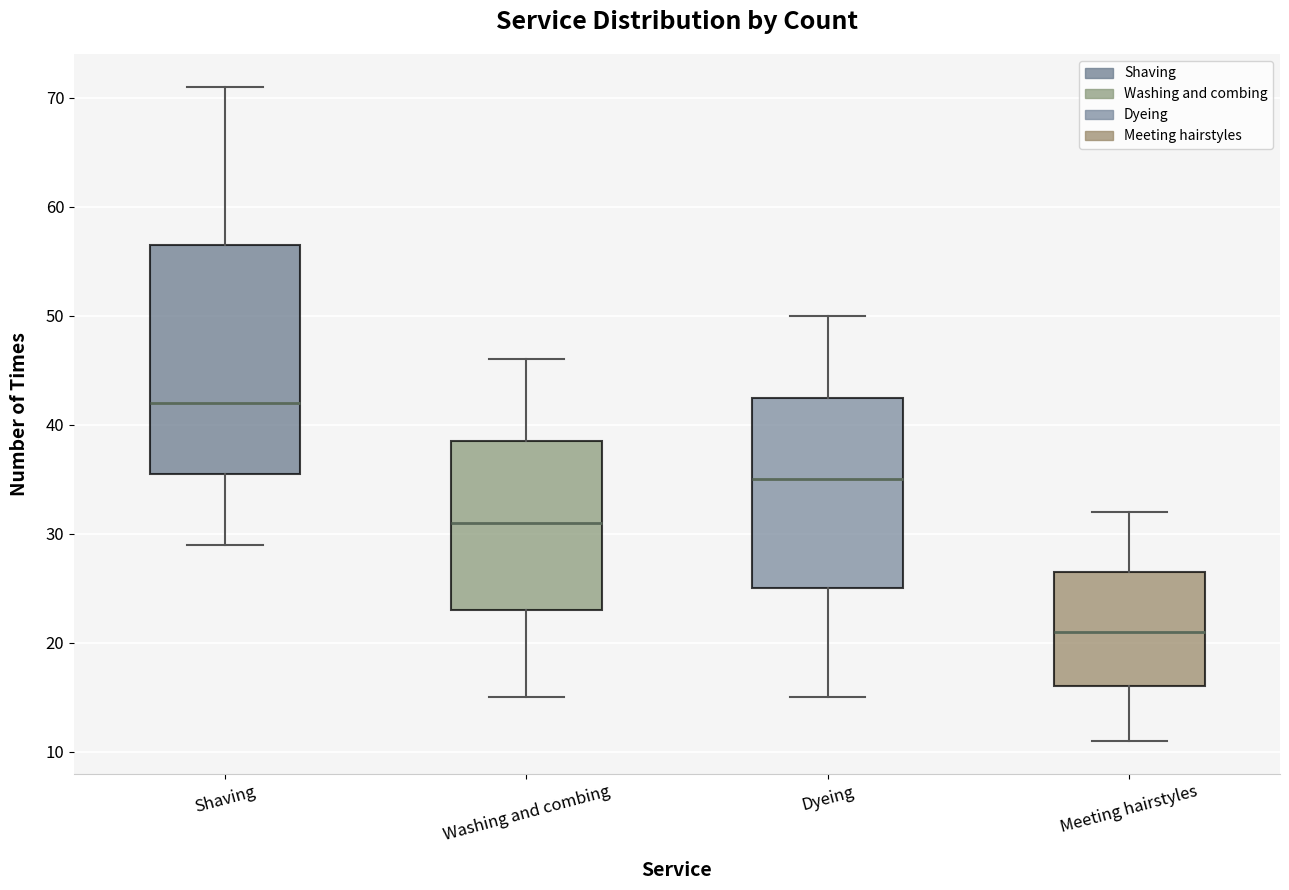

Where is the lower edge of the box for Meeting hairstyles on the y-axis? The values are not printed on the chart, so give them approximately, as read against the axis.

16